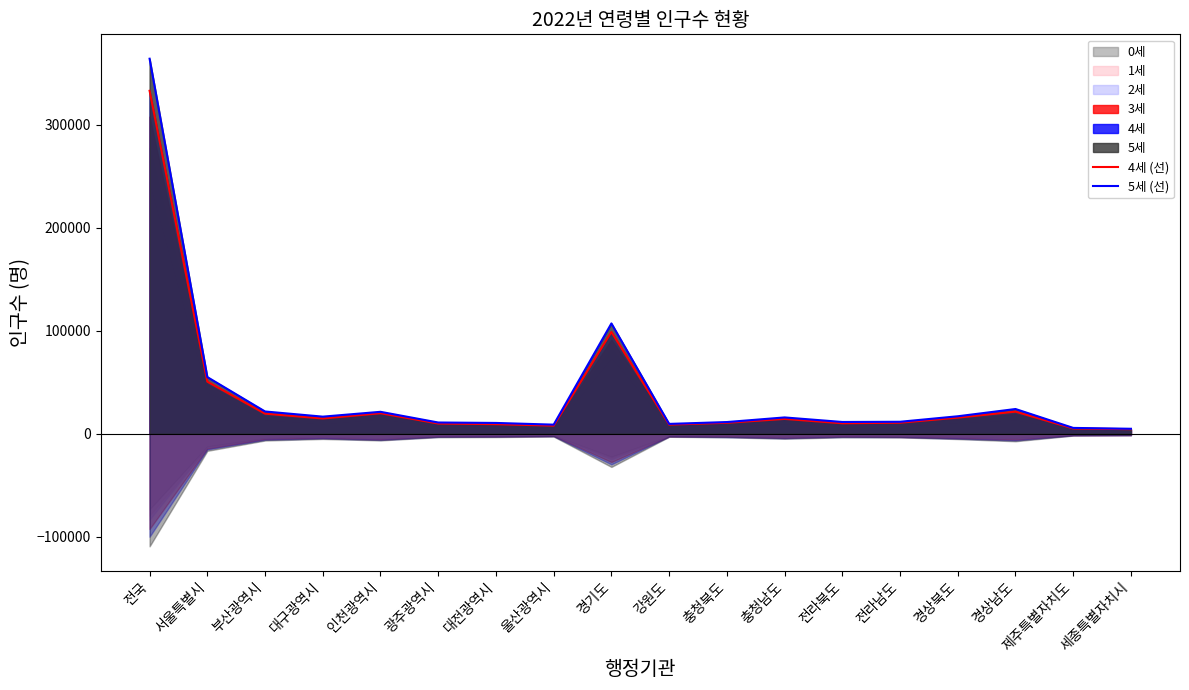

How many categories are shown in the chart?

18